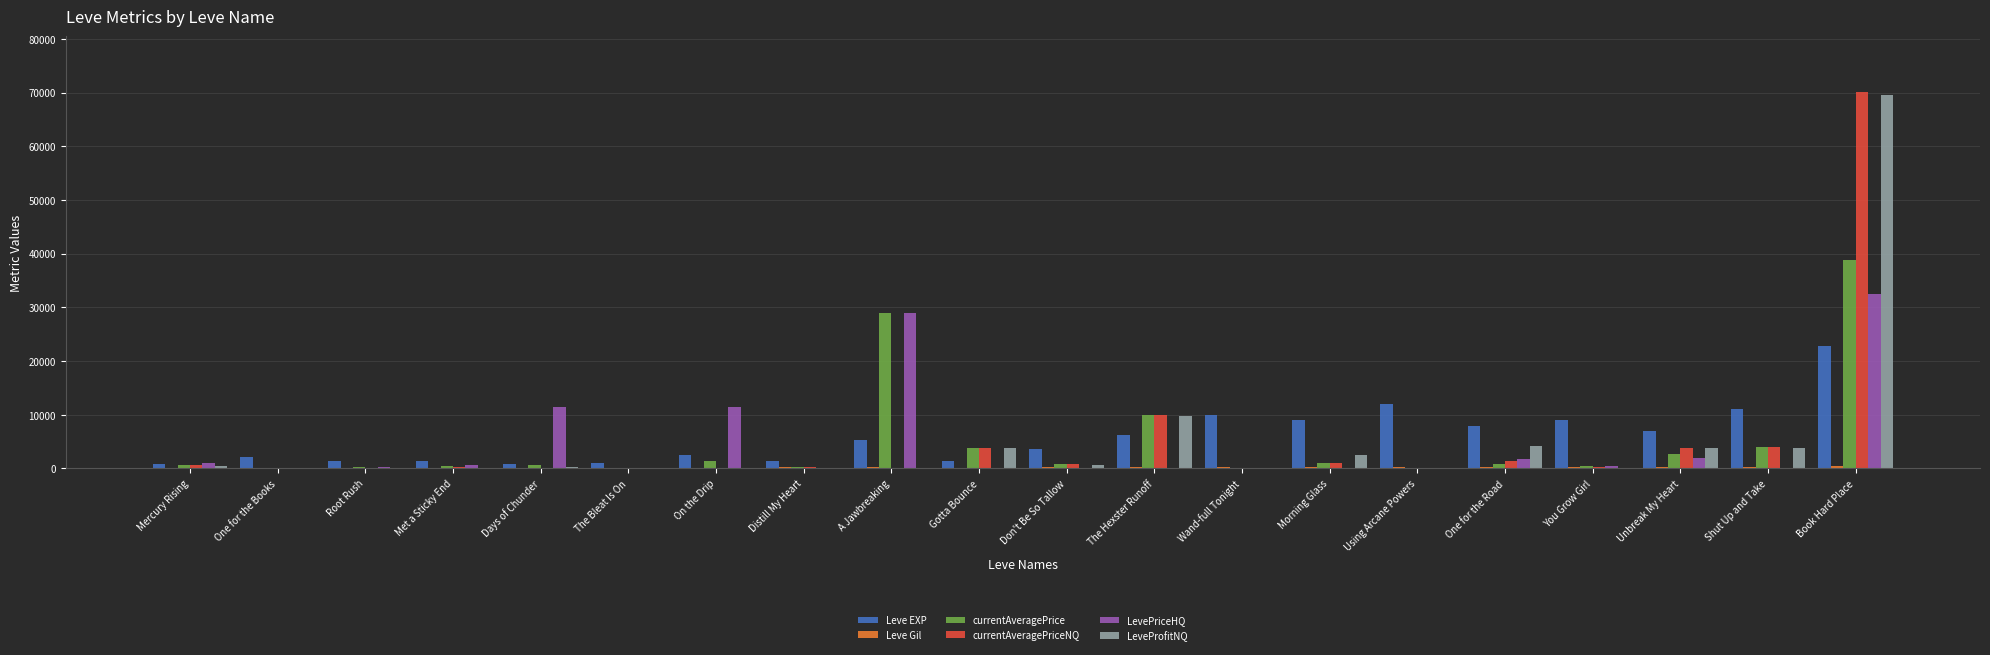

What is the sum of all Leve EXP values?

116180